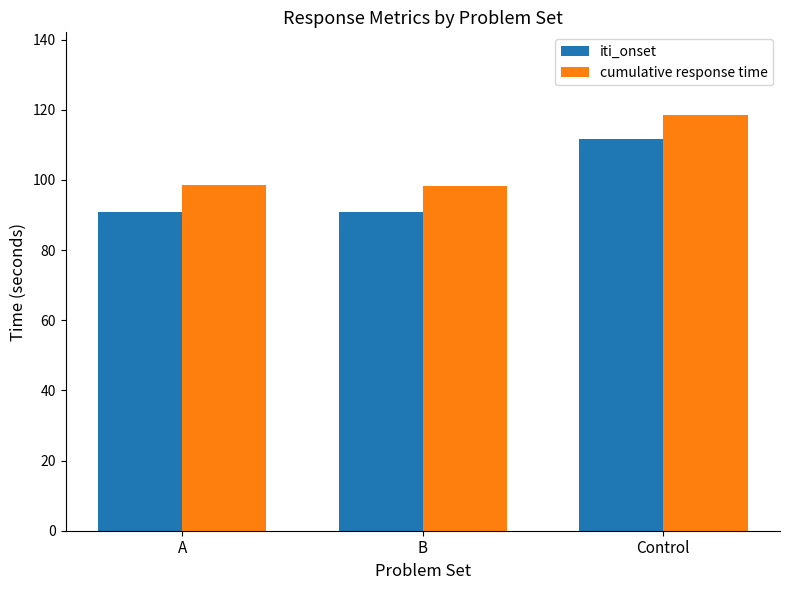

Is the value of iti_onset at A greater than the value of cumulative response time at Control?

No